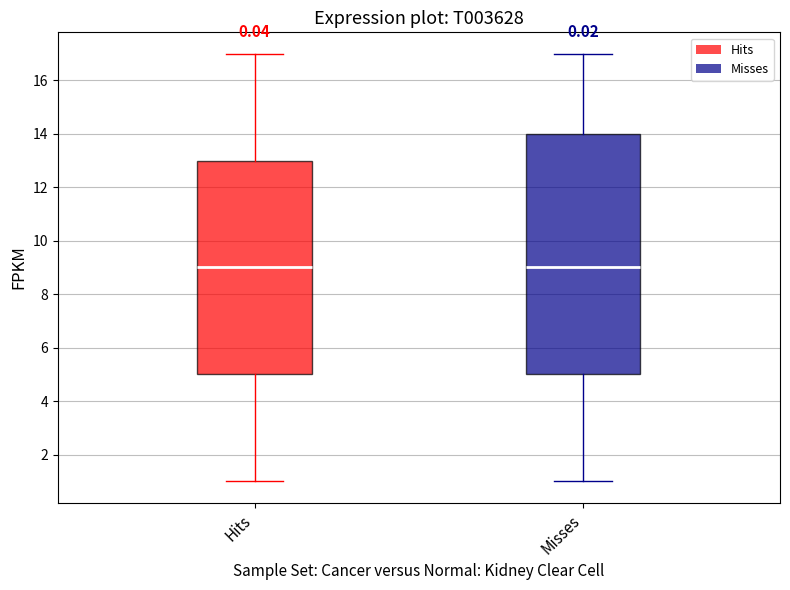

Reading left to right, transcribe this box plot: for each box, give where its median line is, the range the box spans, and where its two whiskers end, as read against the y-axis. The values are not printed on the chart, so give them approximately, as read against the axis.

Hits: median 9, box 5 to 13, whiskers 1 to 17
Misses: median 9, box 5 to 14, whiskers 1 to 17